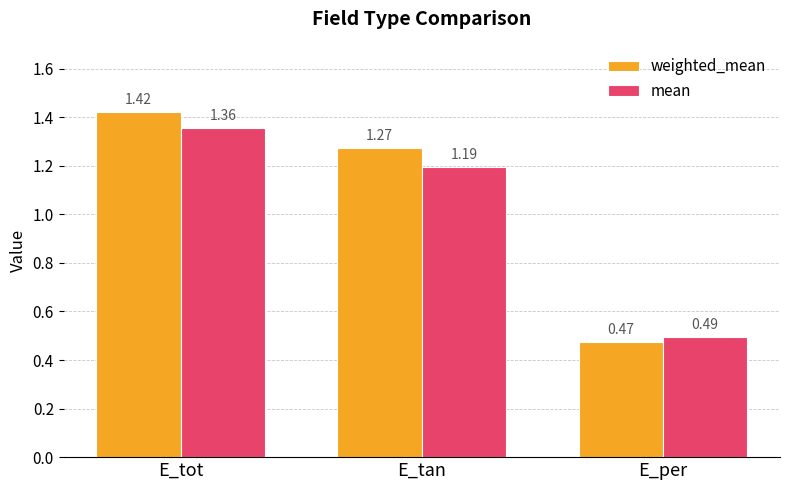

At which label does weighted_mean reach its minimum?

E_per